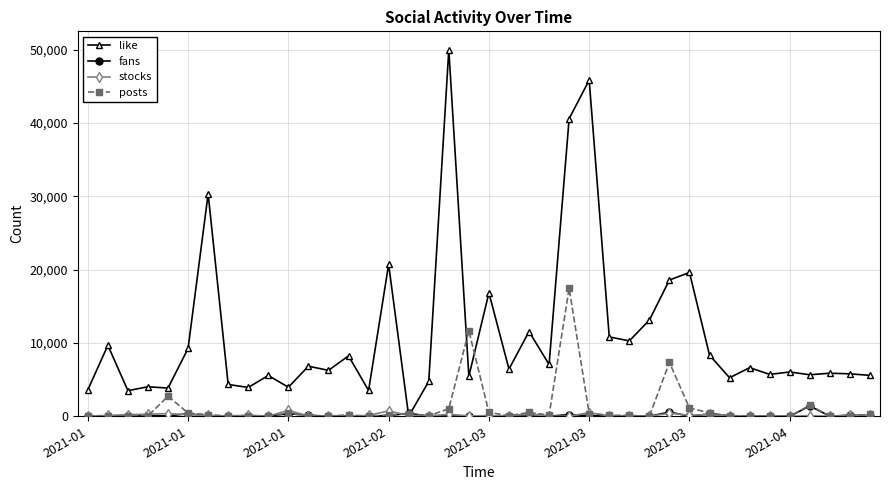

List the series in order of their peak value, lowest first.

stocks, fans, posts, like